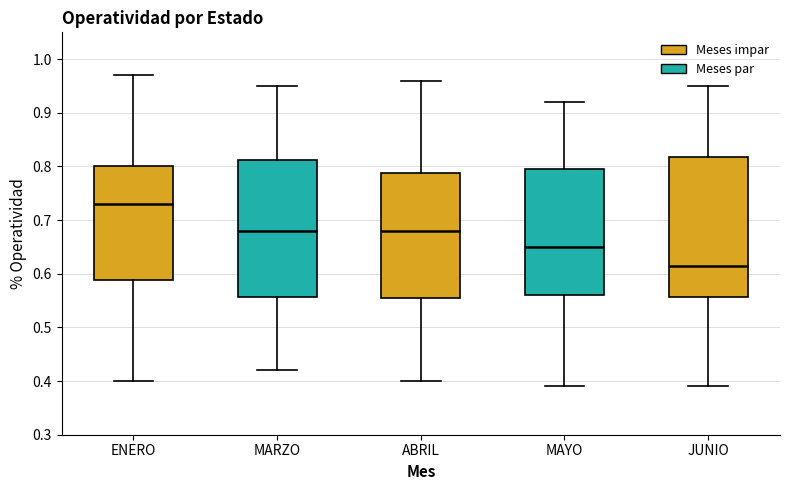

Where is the lower edge of the box for ENERO on the y-axis? The values are not printed on the chart, so give them approximately, as read against the axis.

0.59